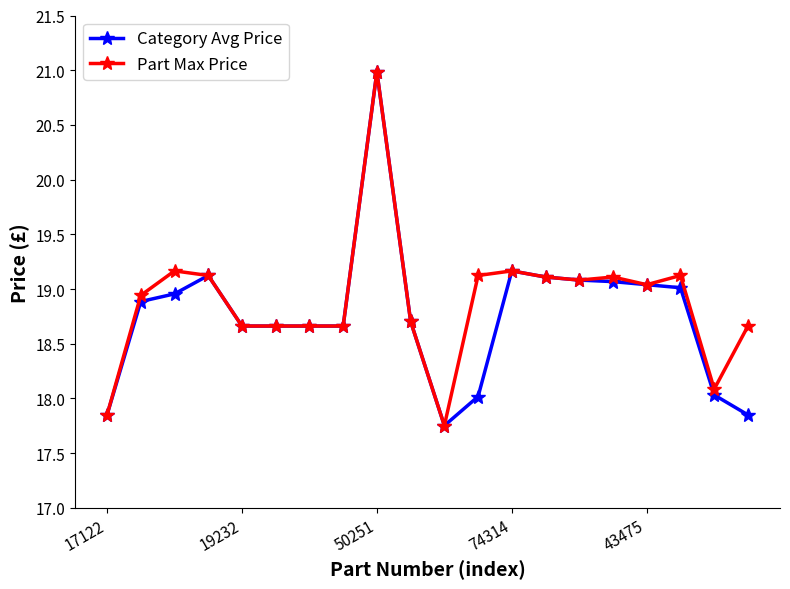

What are all the series names shown in the legend?

Category Avg Price, Part Max Price